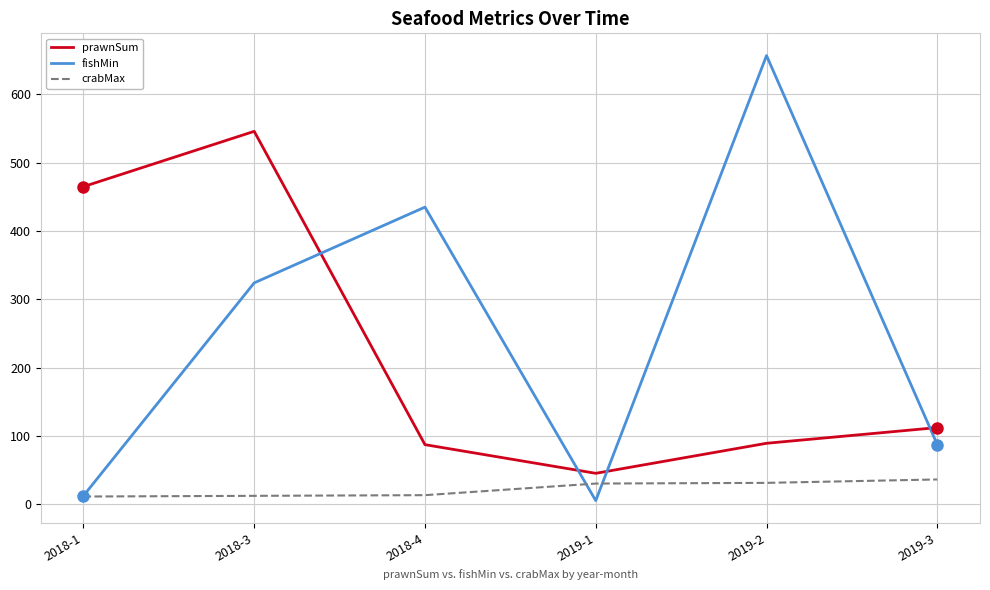

What is the average value of the fishMin series?

253